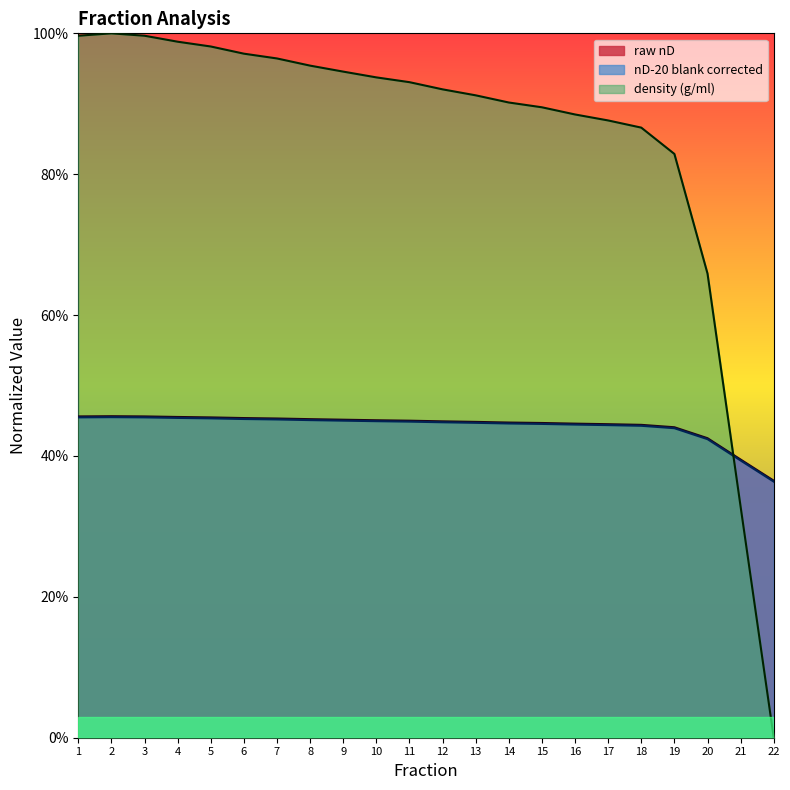

At which category does the chart reach its peak across all series?

2